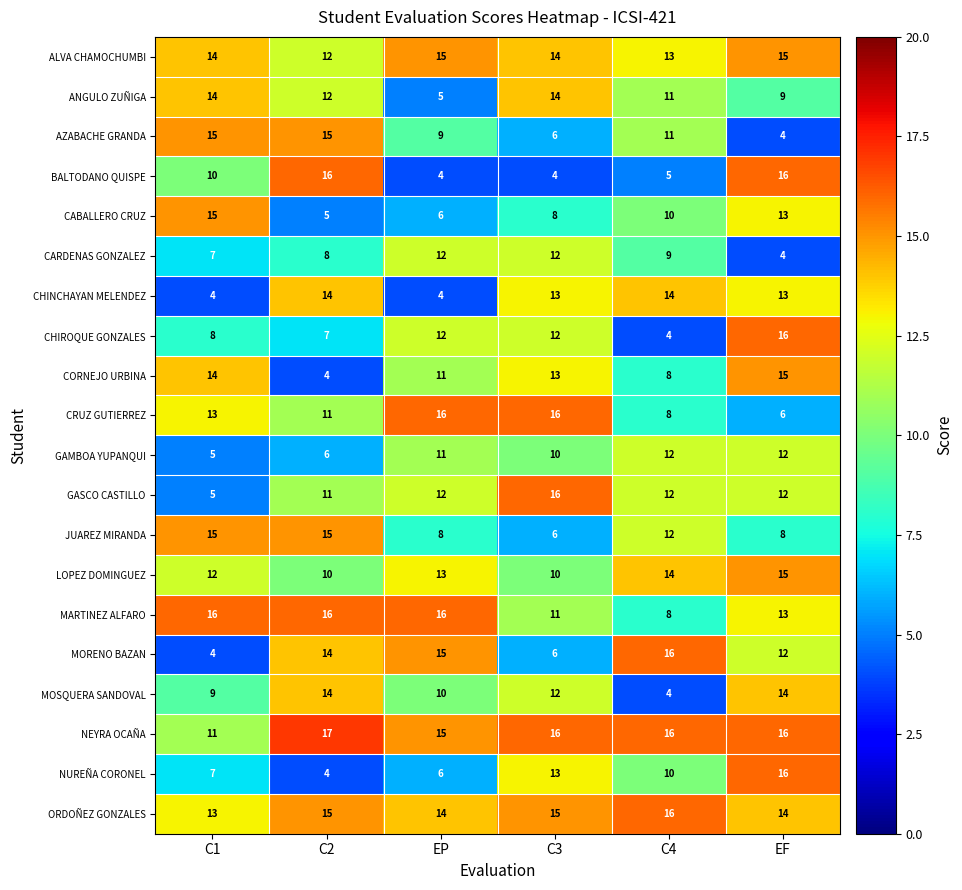

At how many categories does at least one series exceed 14?

6